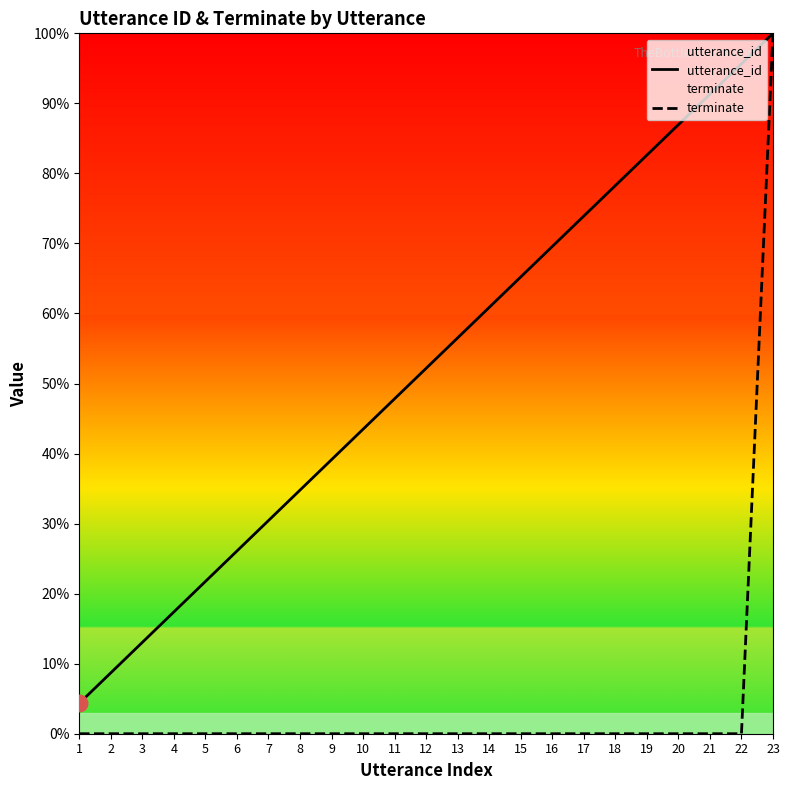

What is the difference between the maximum and minimum values in the utterance_id series?

95.7